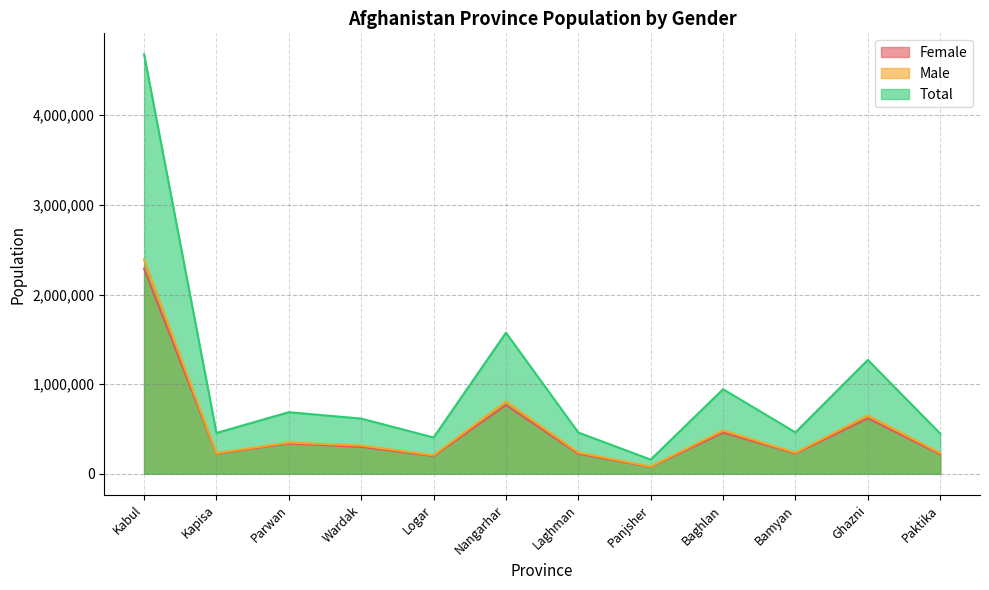

At which category does the chart reach its minimum across all series?

Panjsher